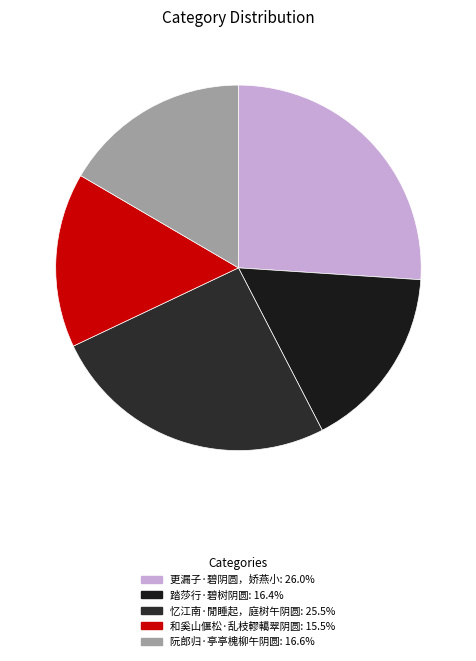

Is there any slice that represents more than half of the pie?

No